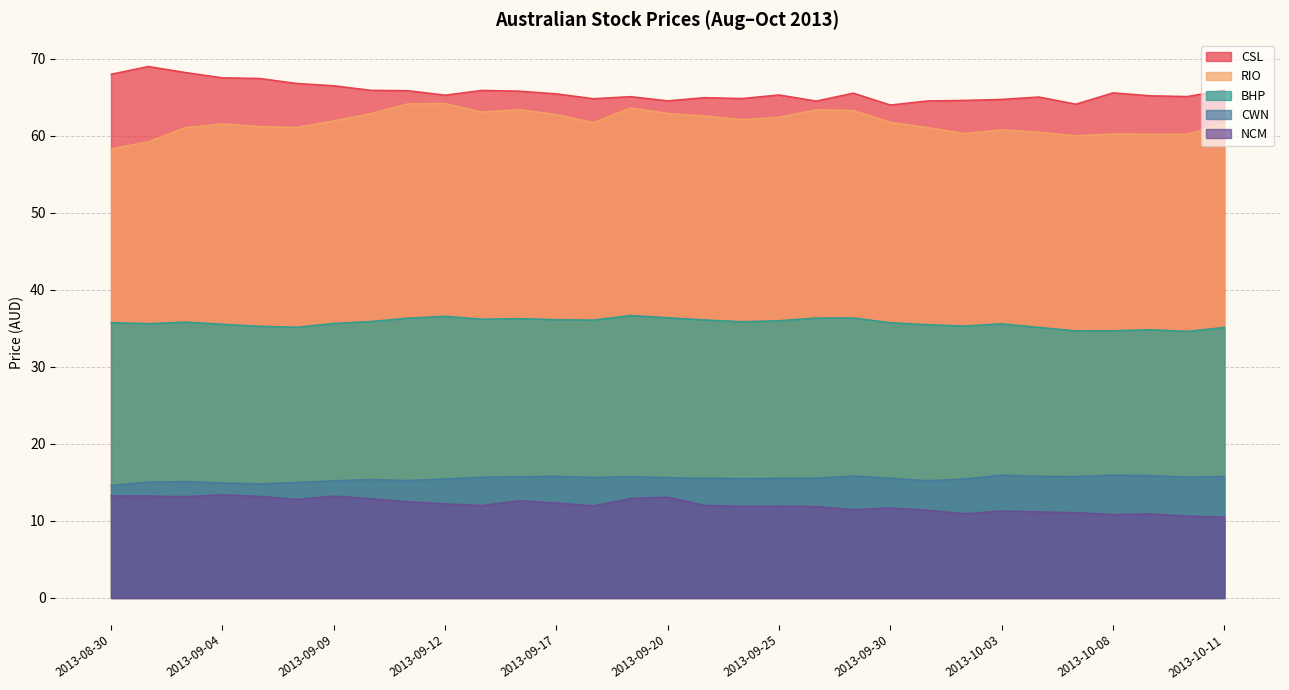

How many values in the RIO series exceed 61?

22